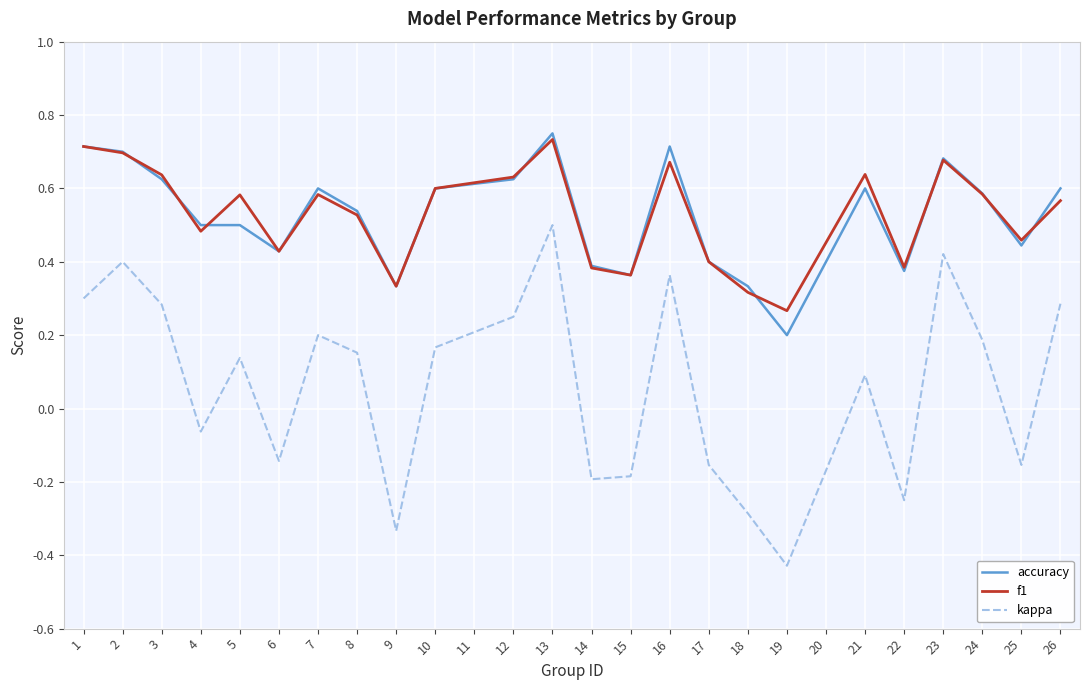

What are all the series names shown in the legend?

accuracy, f1, kappa